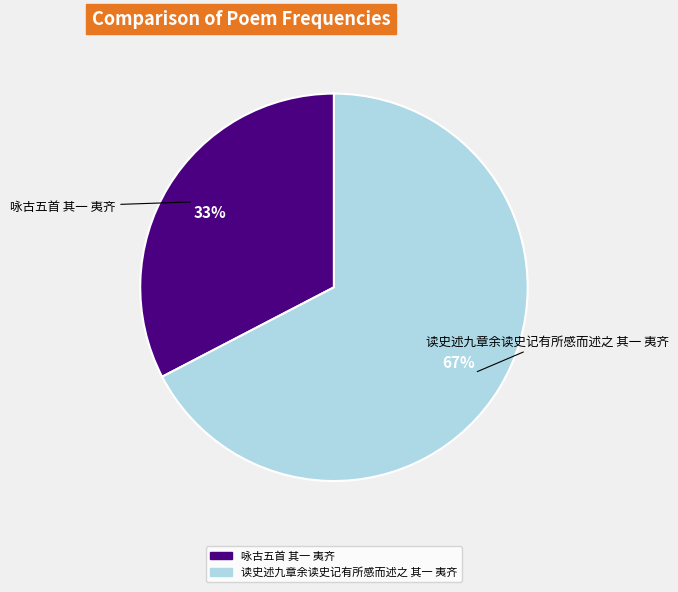

Is the sum of 咏古五首 其一 夷齐 and 读史述九章余读史记有所感而述之 其一 夷齐 greater than half?

Yes